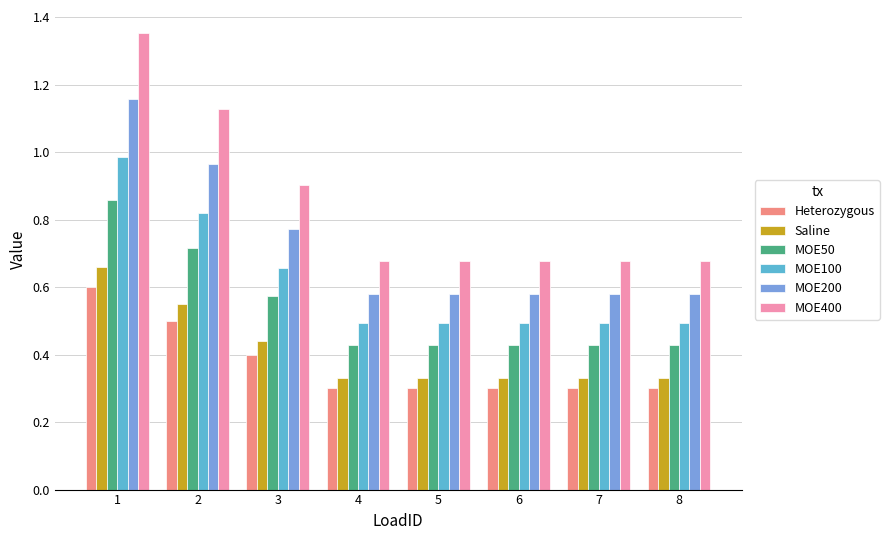

Which category has the highest value in the MOE50 series?

1